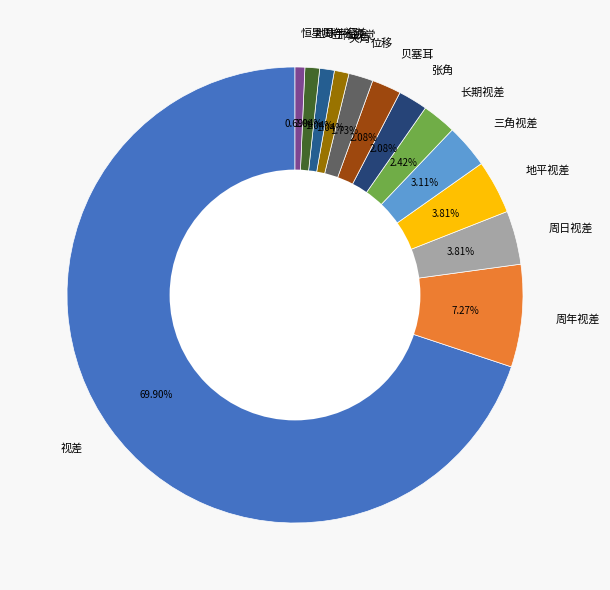

Is there any slice that represents more than half of the pie?

Yes